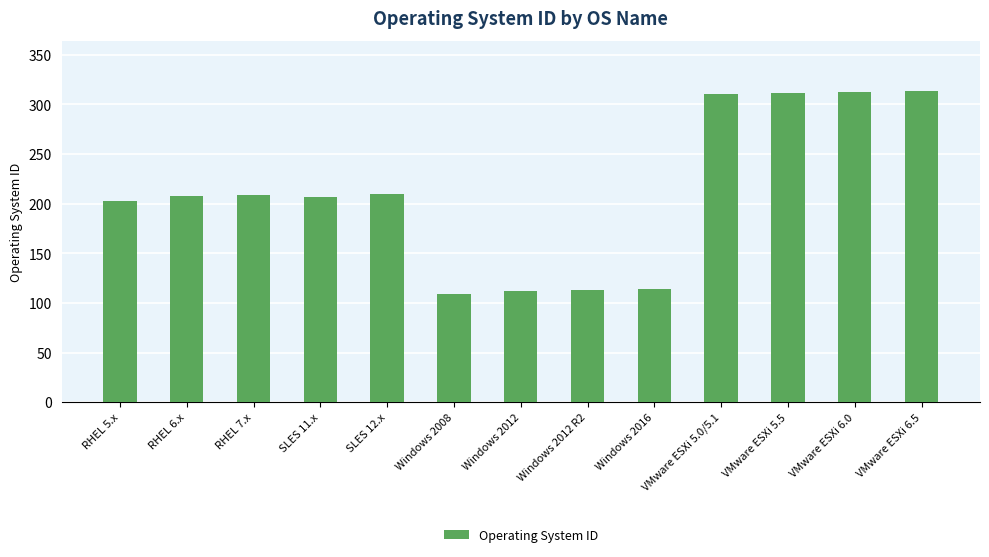

What is the minimum value shown in the chart?

109